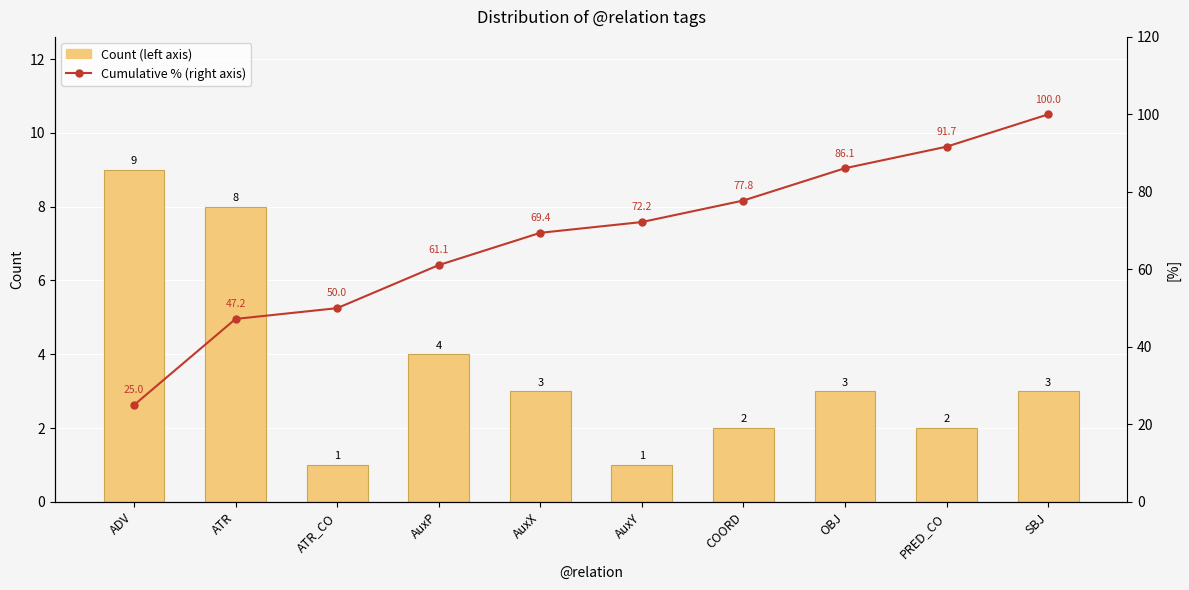

What is the sum of the Cumulative % (right axis) values at OBJ and AuxY?

158.3